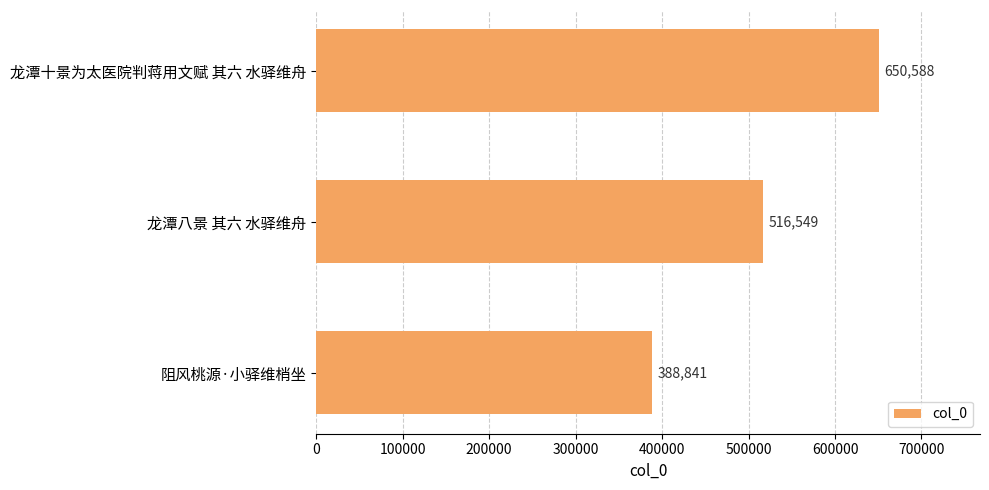

What is the difference between the maximum and minimum values?

261747